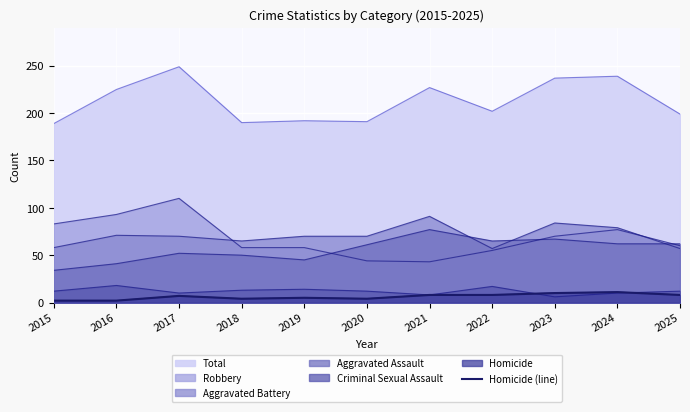

At which label does the data first exceed 7?

2021